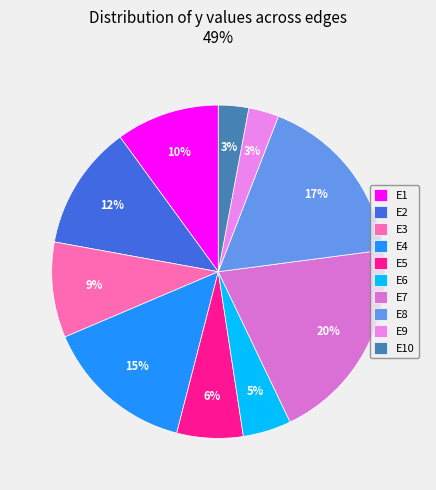

To the nearest percent, what is the difference between the largest and smallest slice percentages?

17%